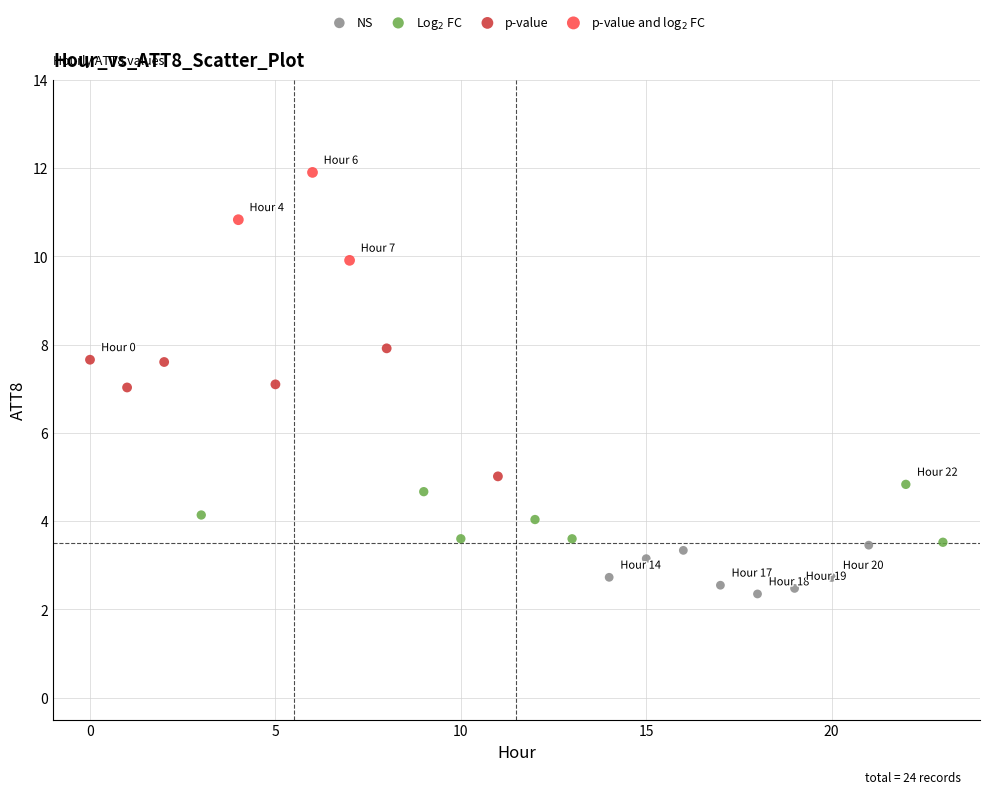

Which series contains the lowest Y value?

NS